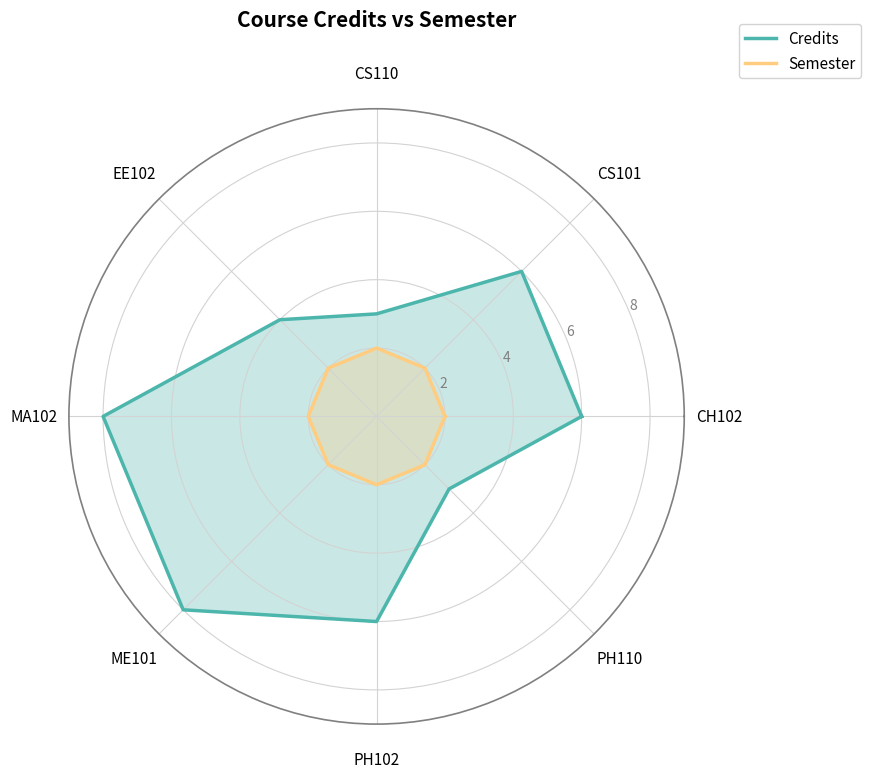

What is the value of the Credits point at the 2nd from the left?

6